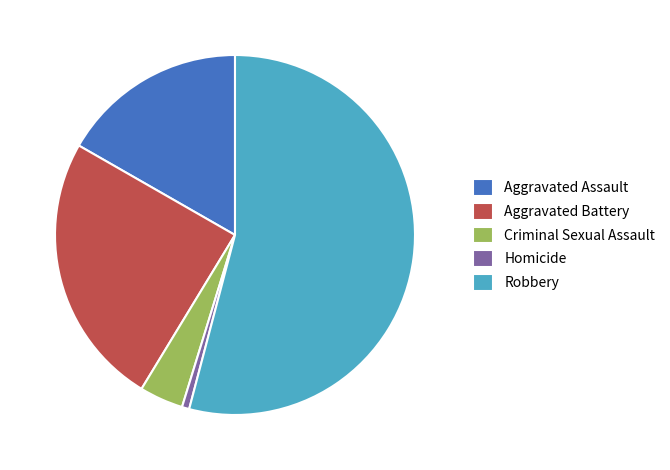

Rank the categories by value from highest to lowest.

Robbery, Aggravated Battery, Aggravated Assault, Criminal Sexual Assault, Homicide